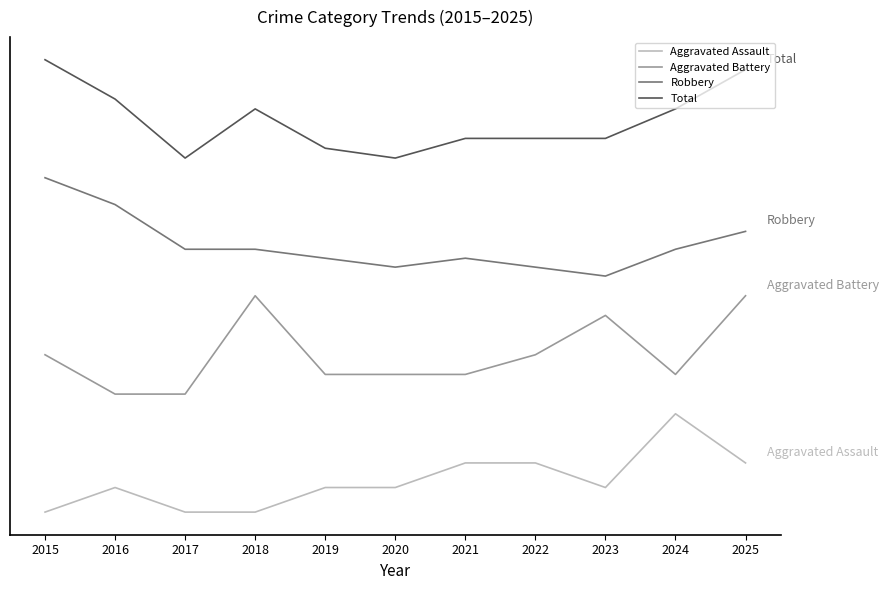

The Aggravated Battery series shows 4.0 at 2015. True or false?

True